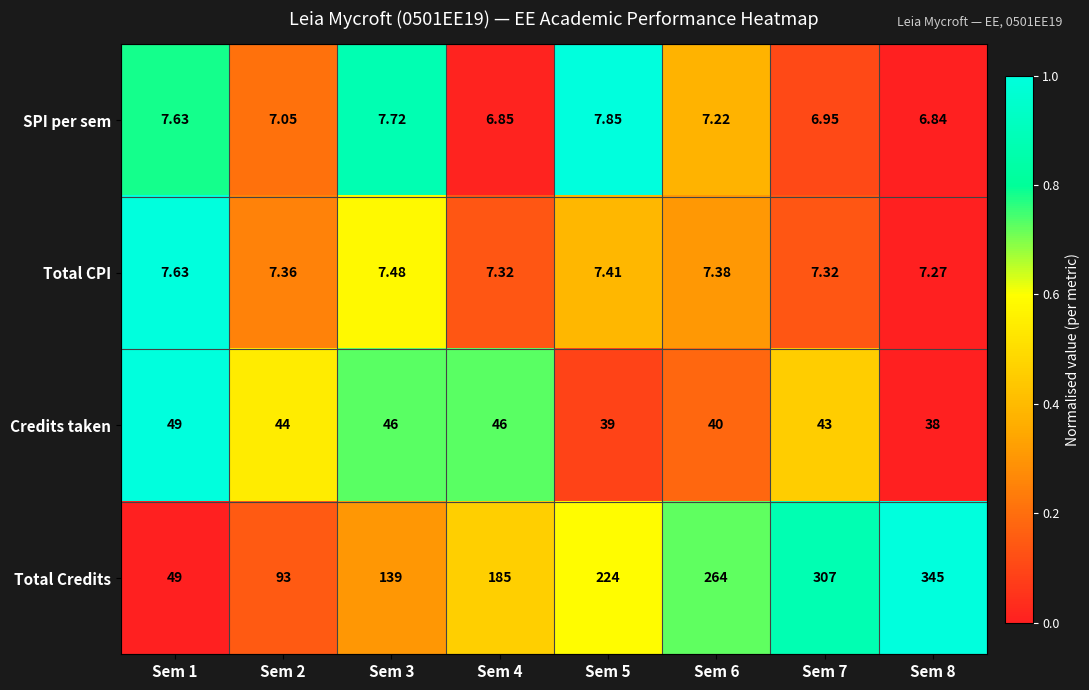

At which category is the sum across all series the highest?

Sem 8